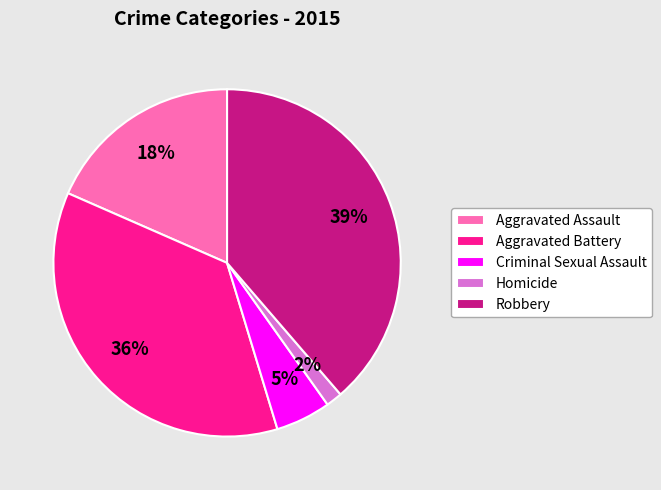

How many slices are in this pie chart?

5